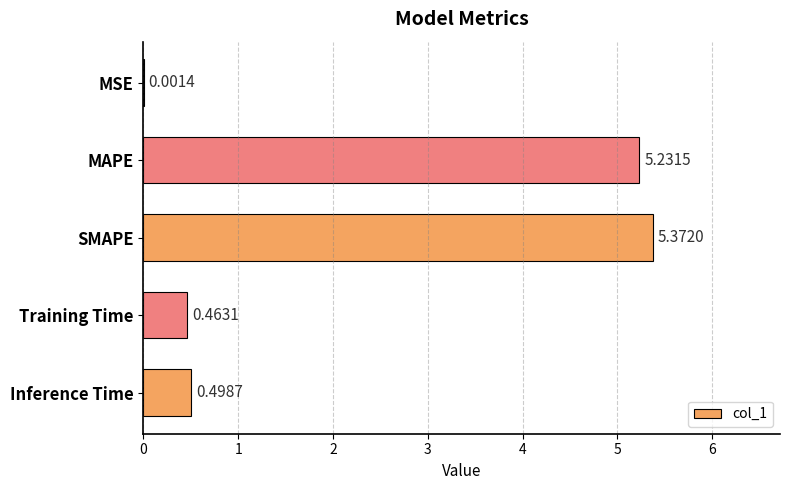

Which category has the highest value across all series?

SMAPE